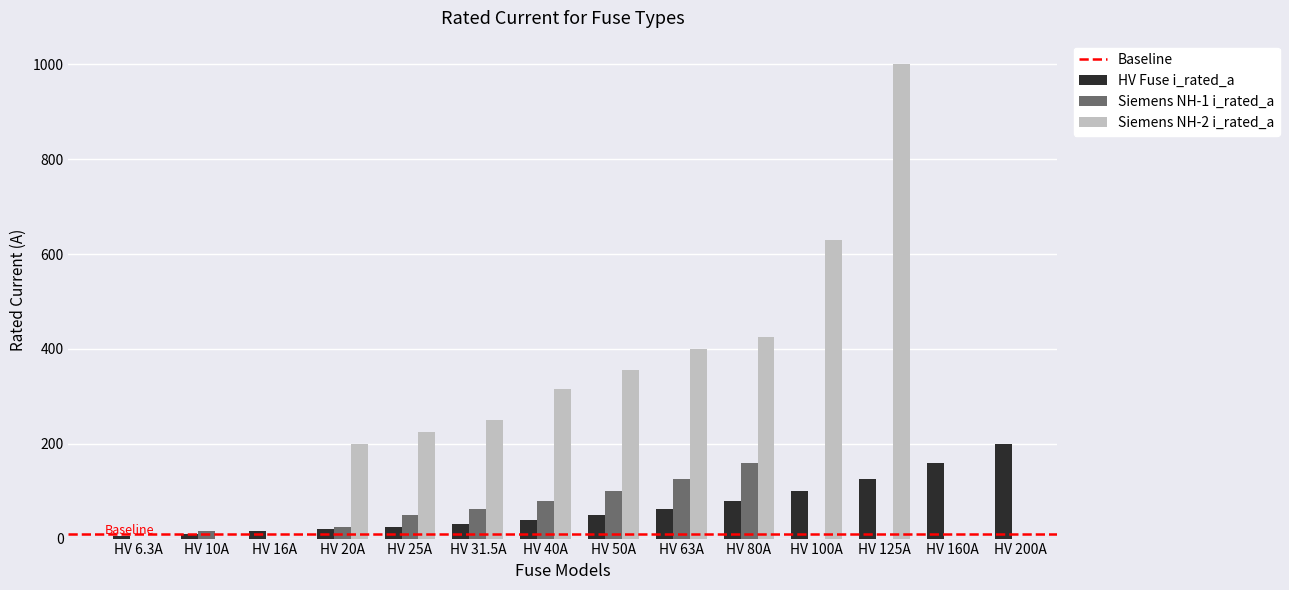

What are all the series names shown in the legend?

HV Fuse i_rated_a, Siemens NH-1 i_rated_a, Siemens NH-2 i_rated_a